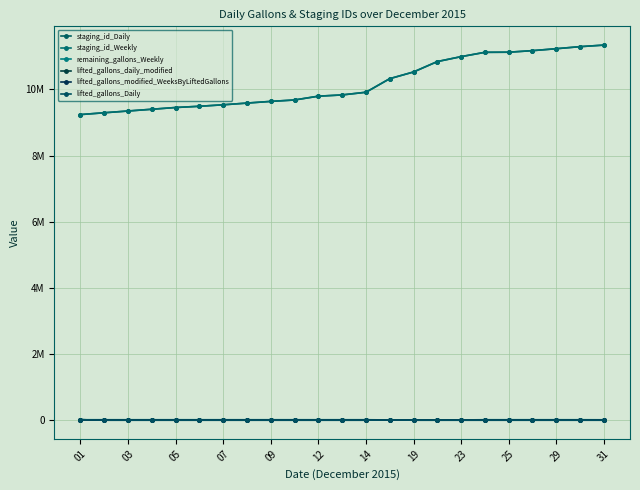

Is this an area chart (filled region under the line)?

No